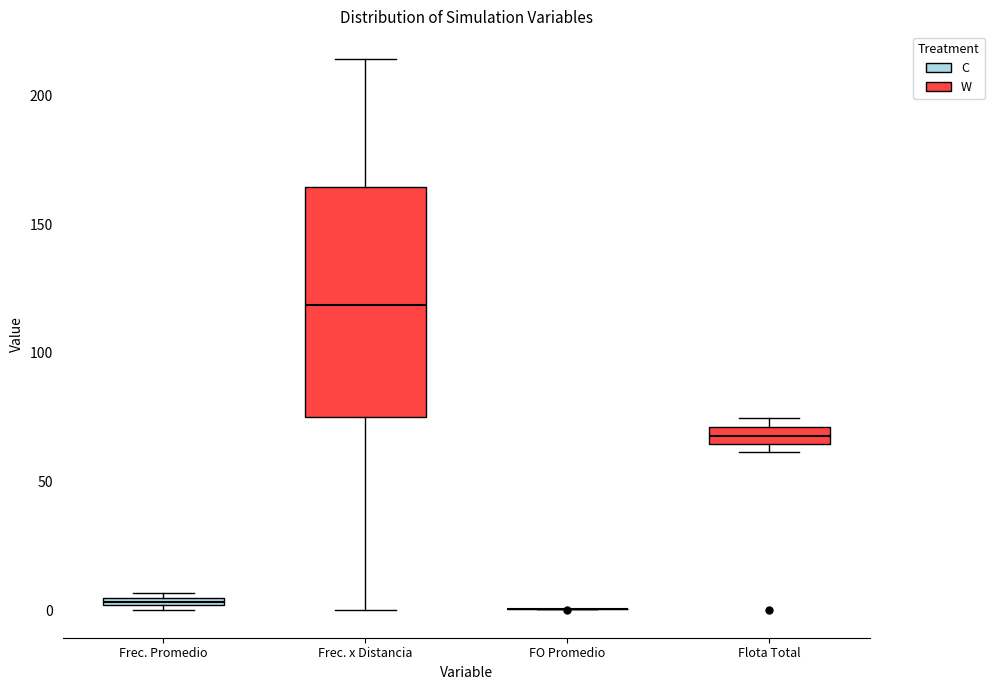

Comparing the boxes themselves (not the whiskers), which one is the tallest?

Frec. x Distancia